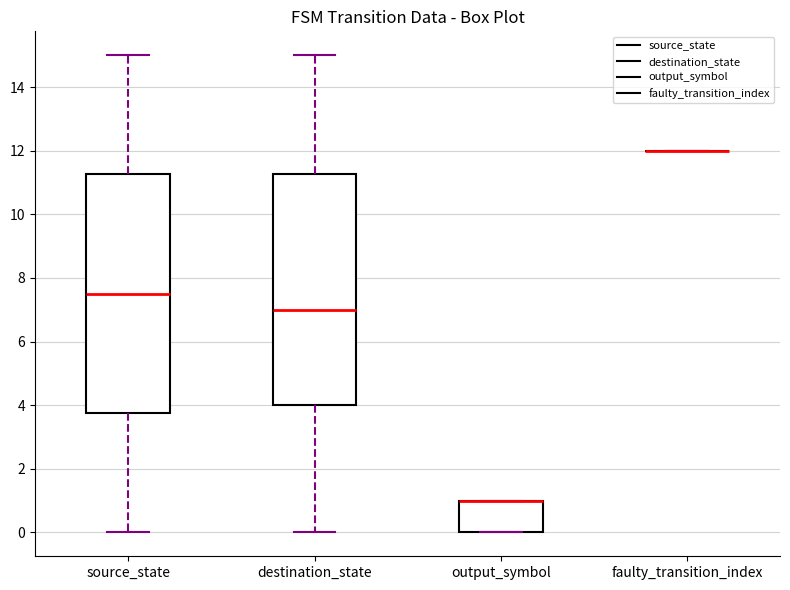

Which box is the tallest, from its lower edge to its upper edge?

source_state